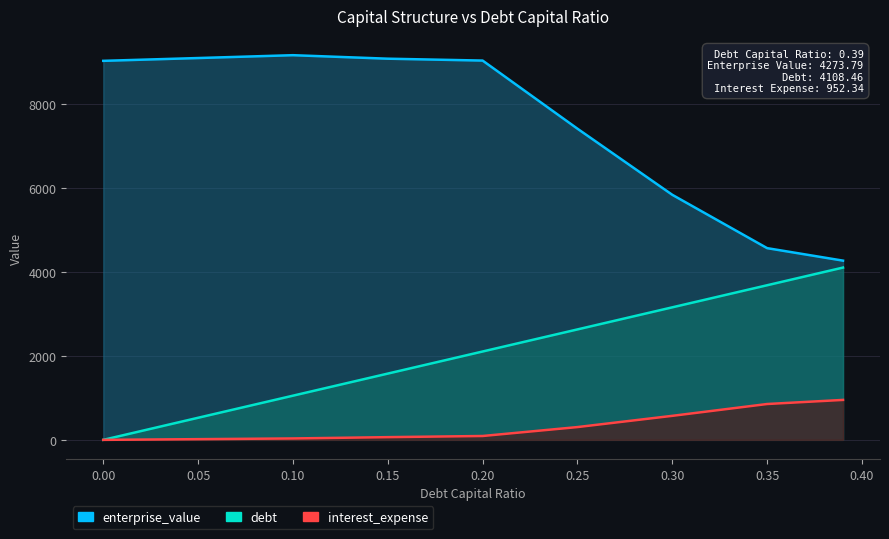

How many lines are shown in the chart?

3